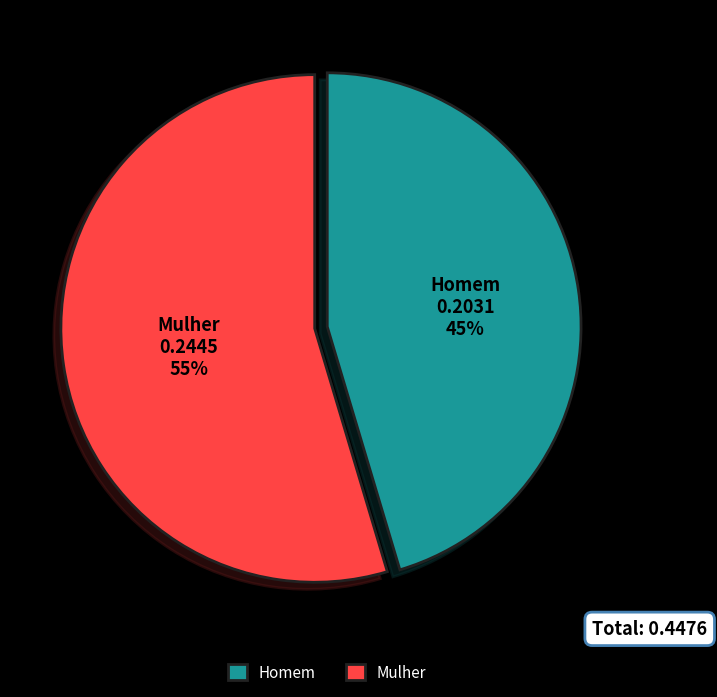

How many segments does this pie chart have?

2